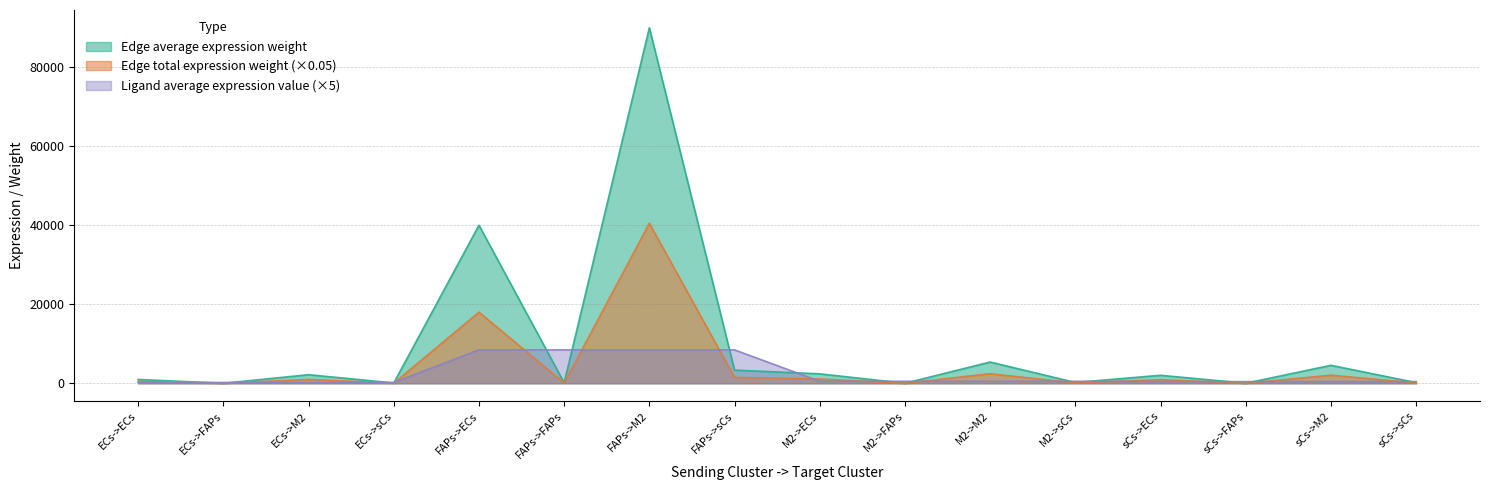

At how many categories does at least one series exceed 60850?

1